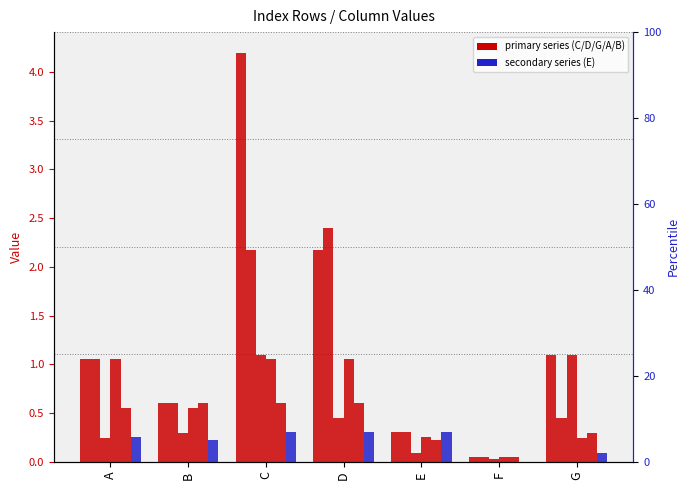

What is the sum of the G values at G and B?

1.4